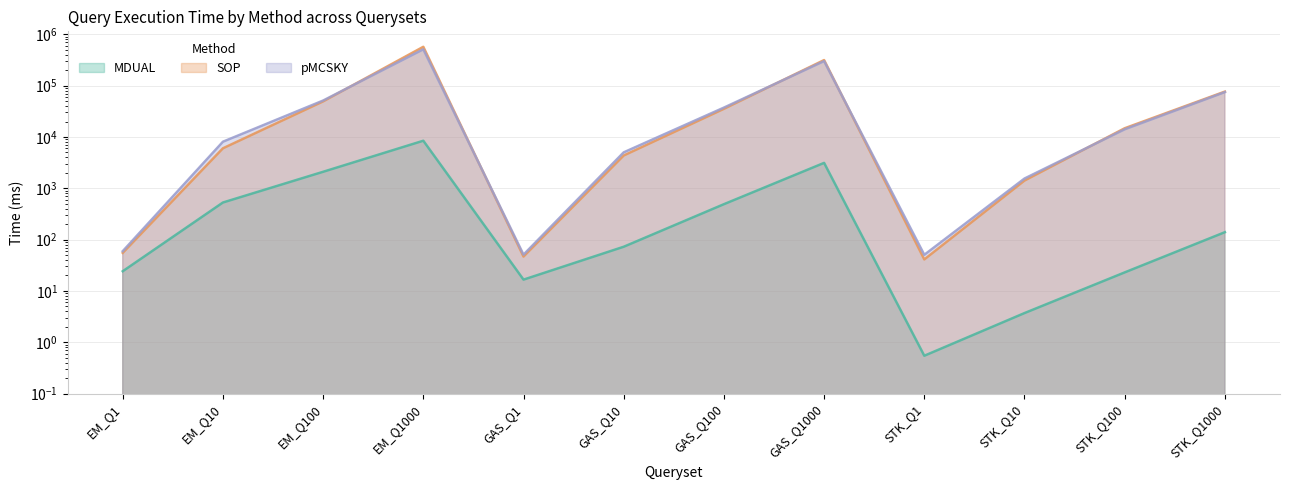

Reading left to right, extract all data points from this chart.

MDUAL_Time: EM_Q1=24.2	EM_Q10=528.0	EM_Q100=2095.4	EM_Q1000=8443.3	GAS_Q1=16.6	GAS_Q10=72.5	GAS_Q100=489.5	GAS_Q1000=3124.4	STK_Q1=0.5	STK_Q10=3.7	STK_Q100=22.9	STK_Q1000=139.4
SOP_Time: EM_Q1=55.1	EM_Q10=6010.5	EM_Q100=49298.2	EM_Q1000=571820.5	GAS_Q1=46.7	GAS_Q10=4352.4	GAS_Q100=35312.8	GAS_Q1000=315200.5	STK_Q1=41.1	STK_Q10=1412.8	STK_Q100=14782.2	STK_Q1000=76605.5
pMCSKY_Time: EM_Q1=59.5	EM_Q10=8077.4	EM_Q100=51249.8	EM_Q1000=510604.6	GAS_Q1=50.9	GAS_Q10=5015.3	GAS_Q100=37320.0	GAS_Q1000=300578.4	STK_Q1=50.5	STK_Q10=1548.4	STK_Q100=14098.6	STK_Q1000=74777.8